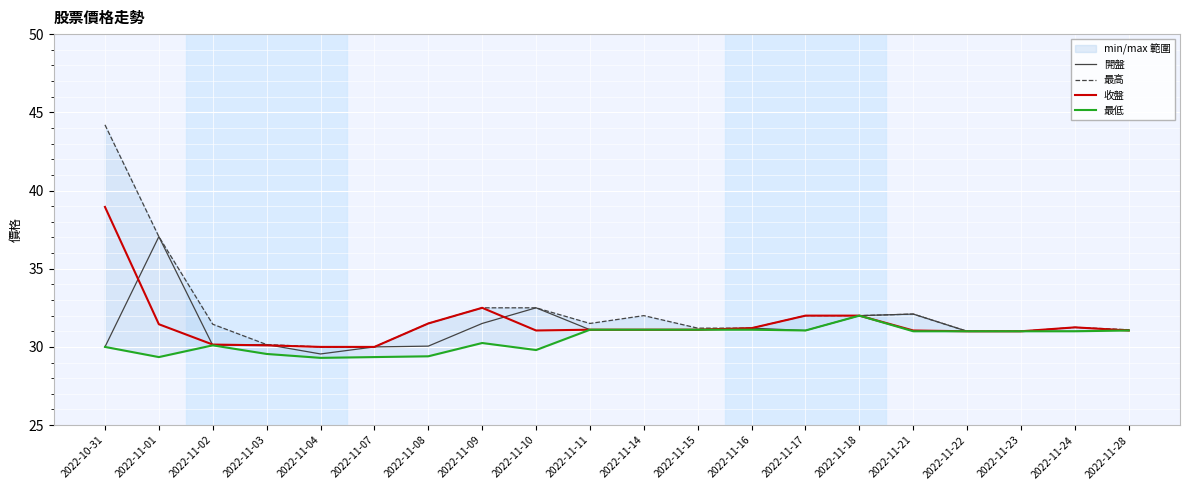

What is the spread (max minus min) of values at 2022-11-02?

1.3